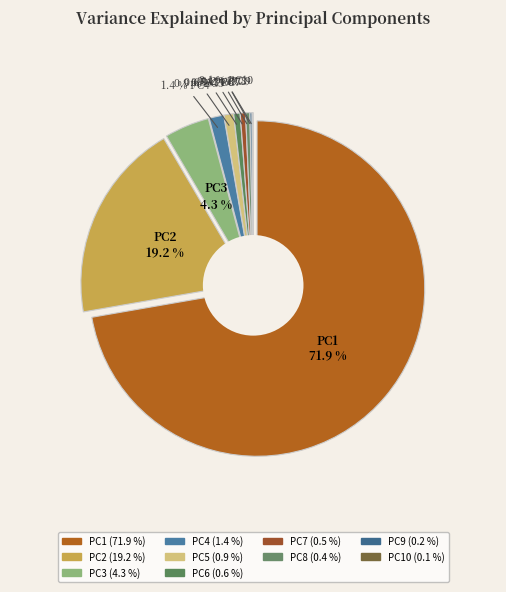

To the nearest percent, what portion does PC3 represent?

4%